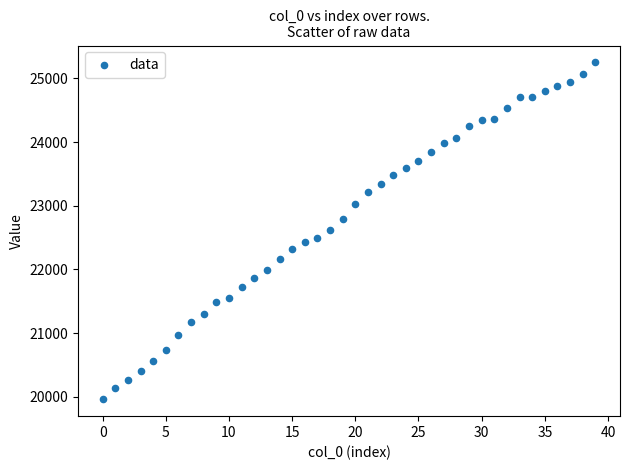

What is the range of Y values (max minus min)?

5294